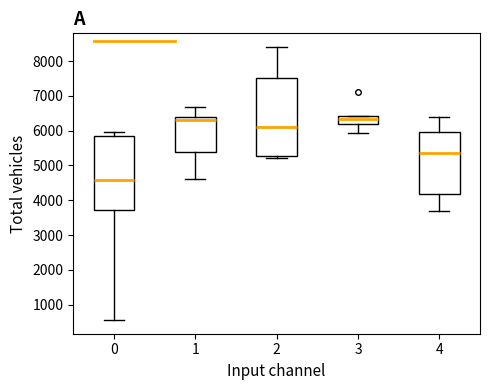

Reading left to right, transcribe this box plot: for each box, give where its median line is, the range the box spans, and where its two whiskers end, as read against the y-axis. The values are not printed on the chart, so give them approximately, as read against the axis.

0: median 4600, box 3700 to 5800, whiskers 600 to 6000
1: median 6300, box 5400 to 6400, whiskers 4600 to 6700
2: median 6100, box 5300 to 7500, whiskers 5200 to 8400
3: median 6300, box 6200 to 6400, whiskers 5900 to 6400
4: median 5400, box 4200 to 6000, whiskers 3700 to 6400